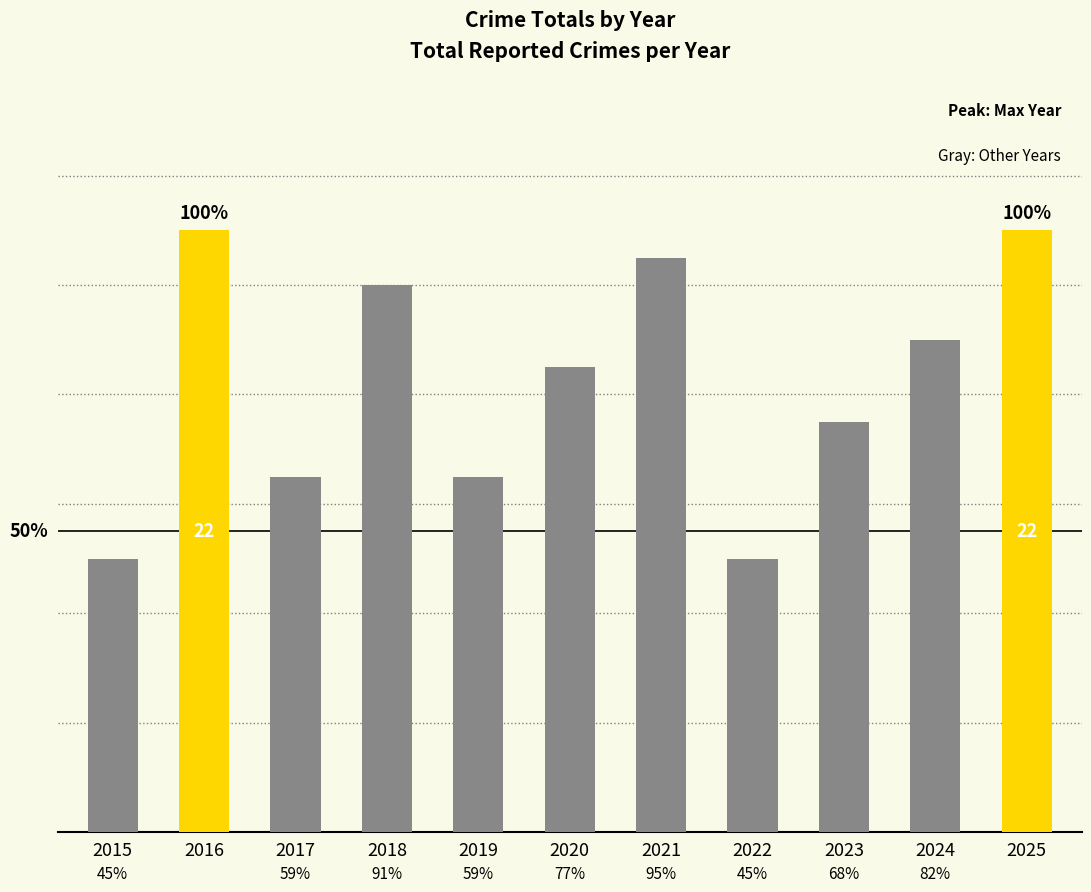

Are the bars horizontal?

No